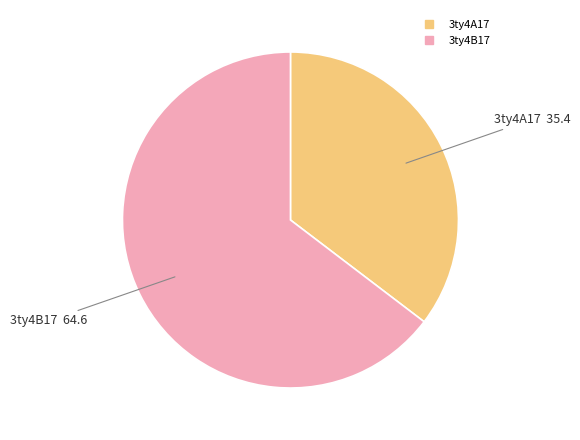

Combined, do 3ty4B17 and 3ty4A17 account for over 50%?

Yes